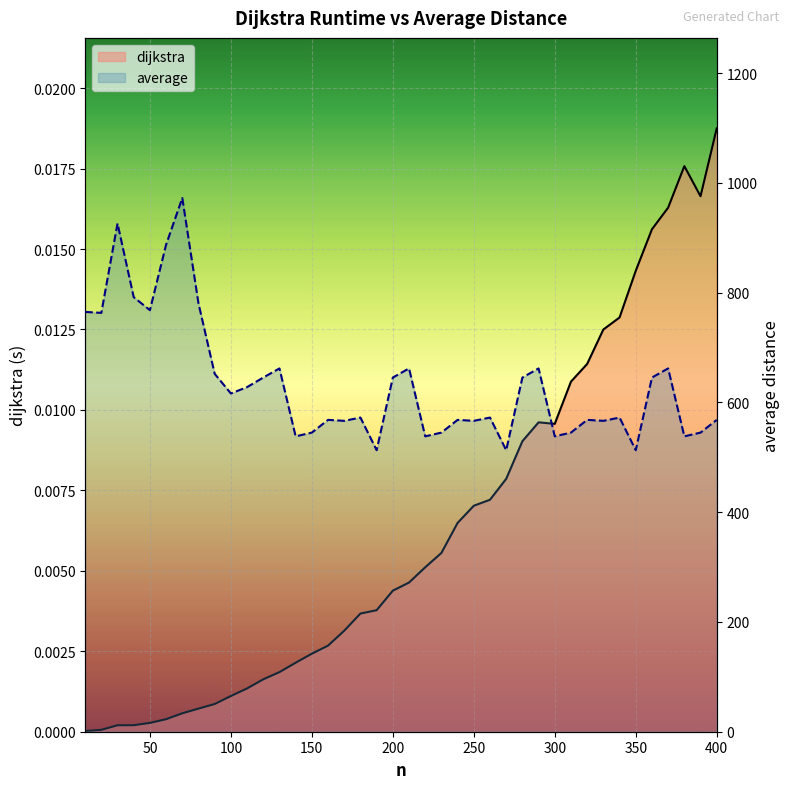

Is it true that average equals 147.2 at 380?

False